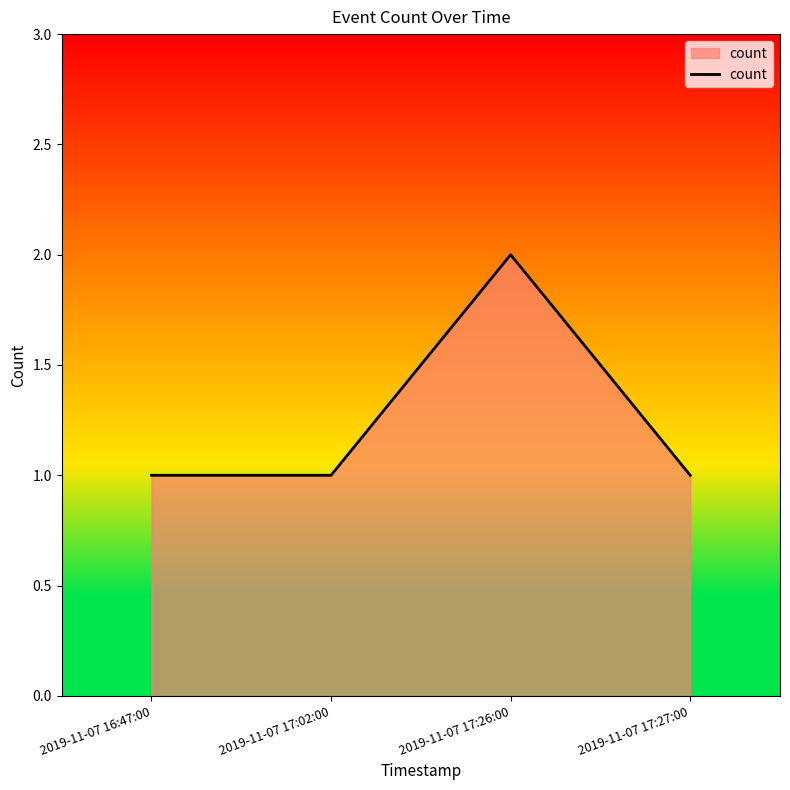

Reading right to left, extract all data points from this chart.

2019-11-07 17:27:00=1	2019-11-07 17:26:00=2	2019-11-07 17:02:00=1	2019-11-07 16:47:00=1